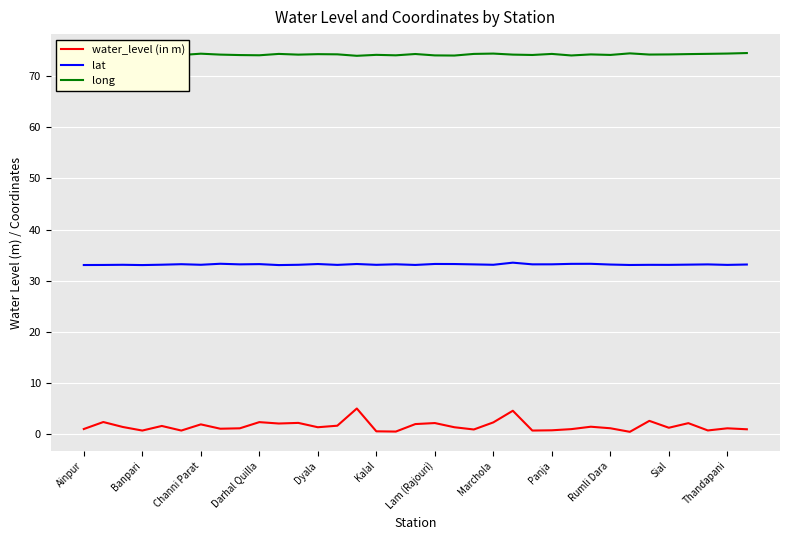

Which series has the largest total across all categories?

long